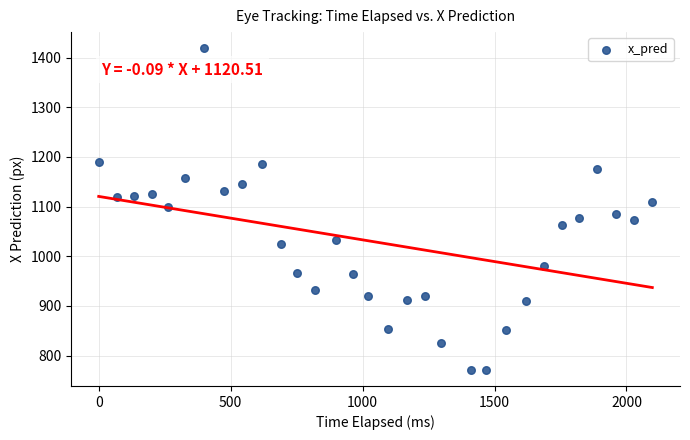

What is the range of Y values (max minus min)?

647.3